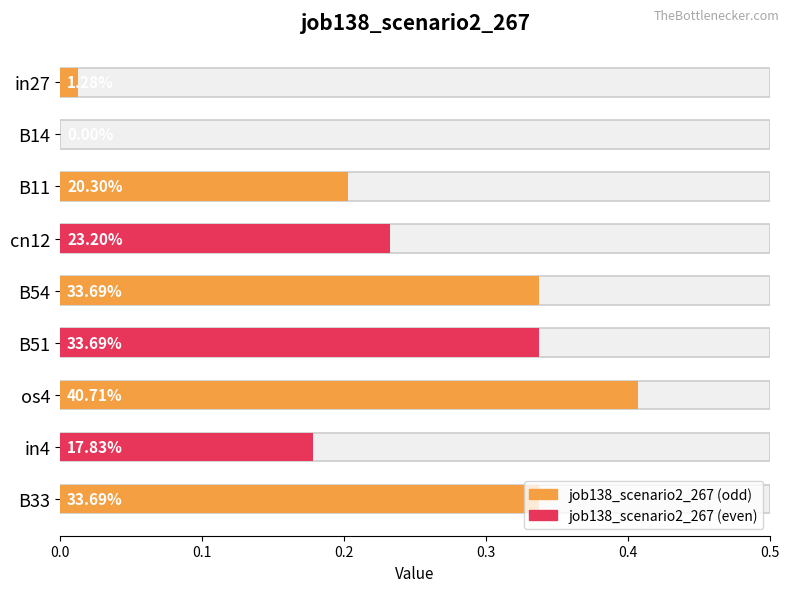

What is the change in value from in27 to B54?

+0.3